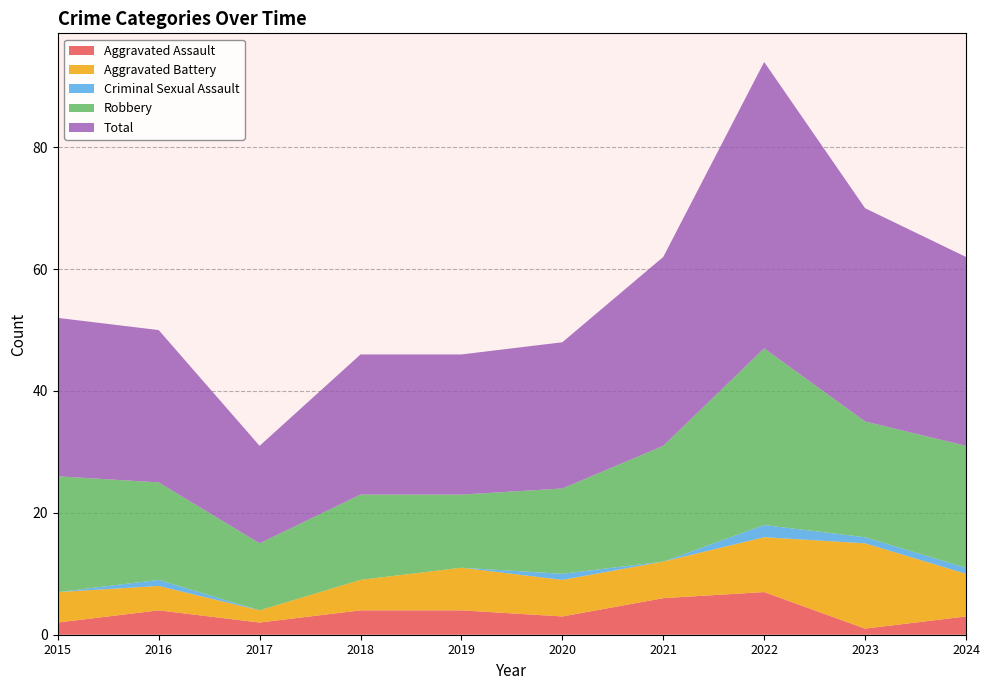

Reading left to right, what are all the values shown in this chart?

Aggravated Assault: 2015=2	2016=4	2017=2	2018=4	2019=4	2020=3	2021=6	2022=7	2023=1	2024=3
Aggravated Battery: 2015=5	2016=4	2017=2	2018=5	2019=7	2020=6	2021=6	2022=9	2023=14	2024=7
Criminal Sexual Assault: 2015=0	2016=1	2017=0	2018=0	2019=0	2020=1	2021=0	2022=2	2023=1	2024=1
Robbery: 2015=19	2016=16	2017=11	2018=14	2019=12	2020=14	2021=19	2022=29	2023=19	2024=20
Total: 2015=26	2016=25	2017=16	2018=23	2019=23	2020=24	2021=31	2022=47	2023=35	2024=31